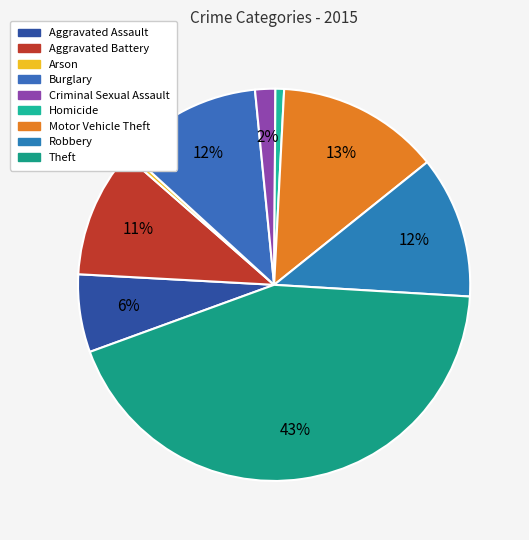

Between Burglary and Criminal Sexual Assault, which is larger?

Burglary